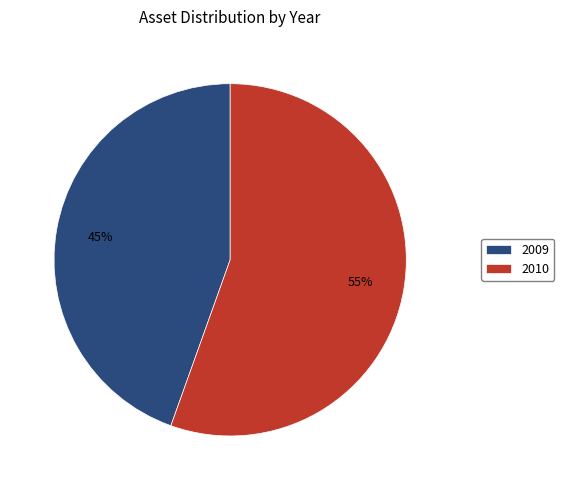

Does any single category account for the majority?

Yes